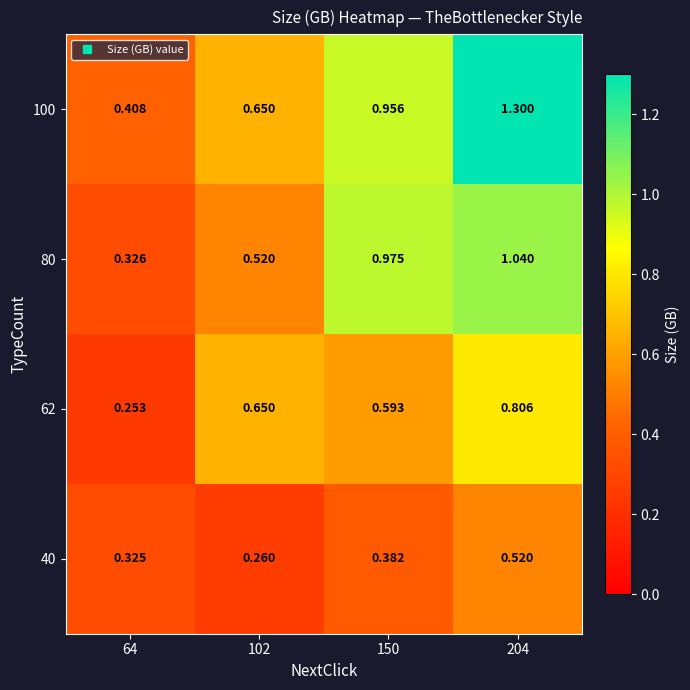

Is the value of 62 at 64 greater than the value of 40 at 204?

No